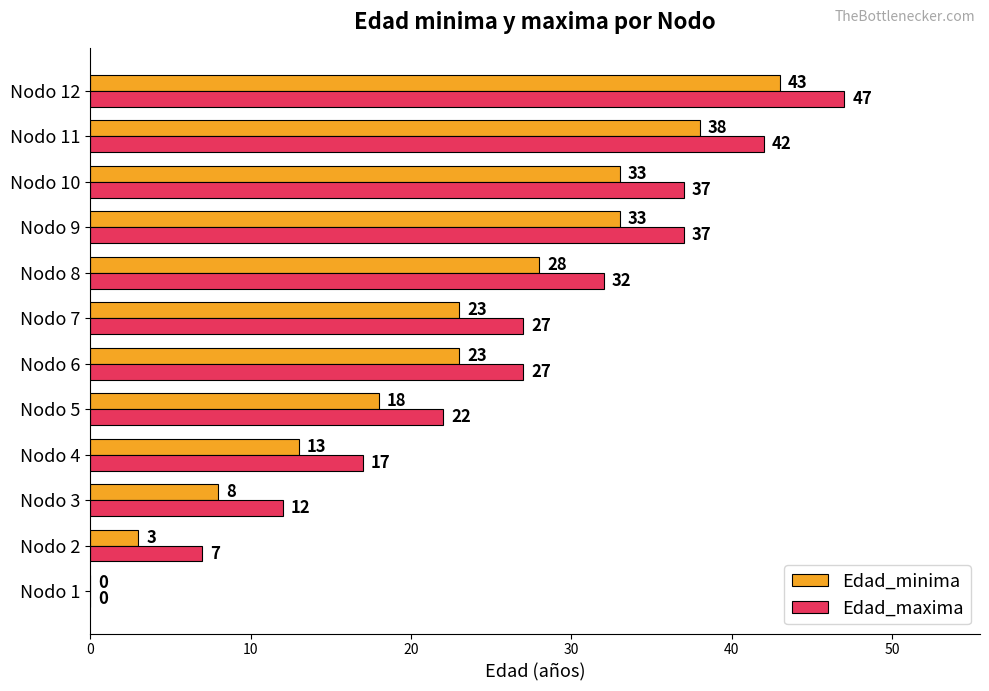

At which category is the sum across all series the highest?

Nodo 12